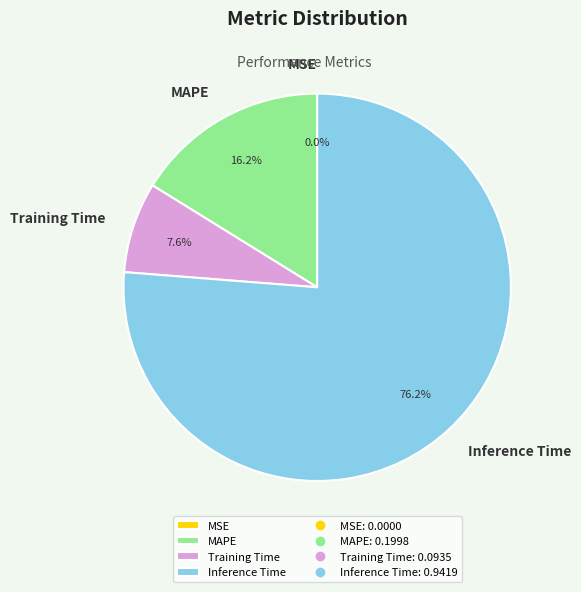

What portion of the pie excludes Inference Time?

23.8%